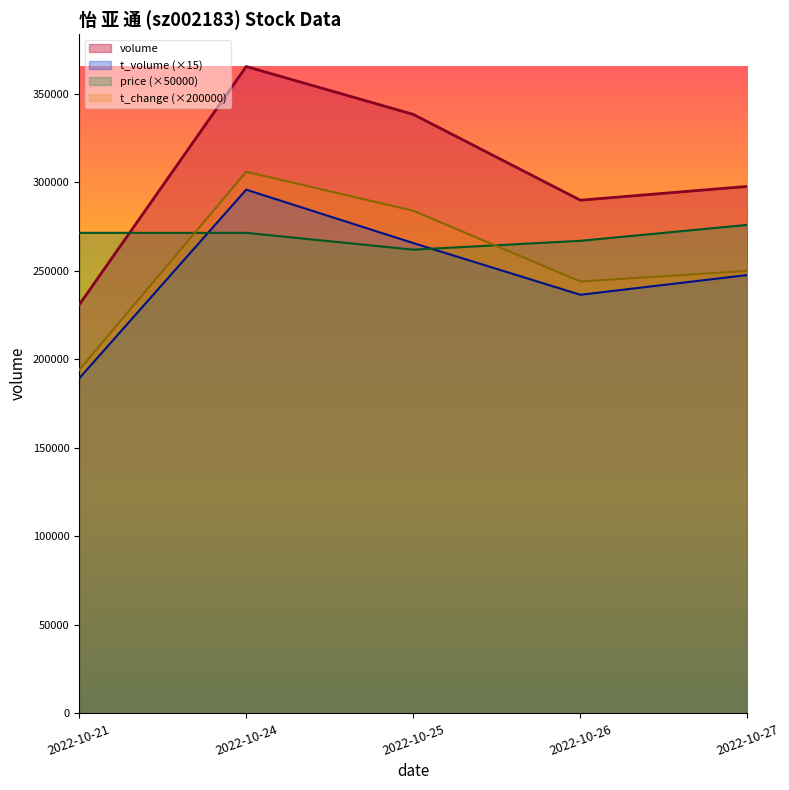

Is the value of t_change at 2022-10-24 greater than the value of t_volume at 2022-10-26?

Yes